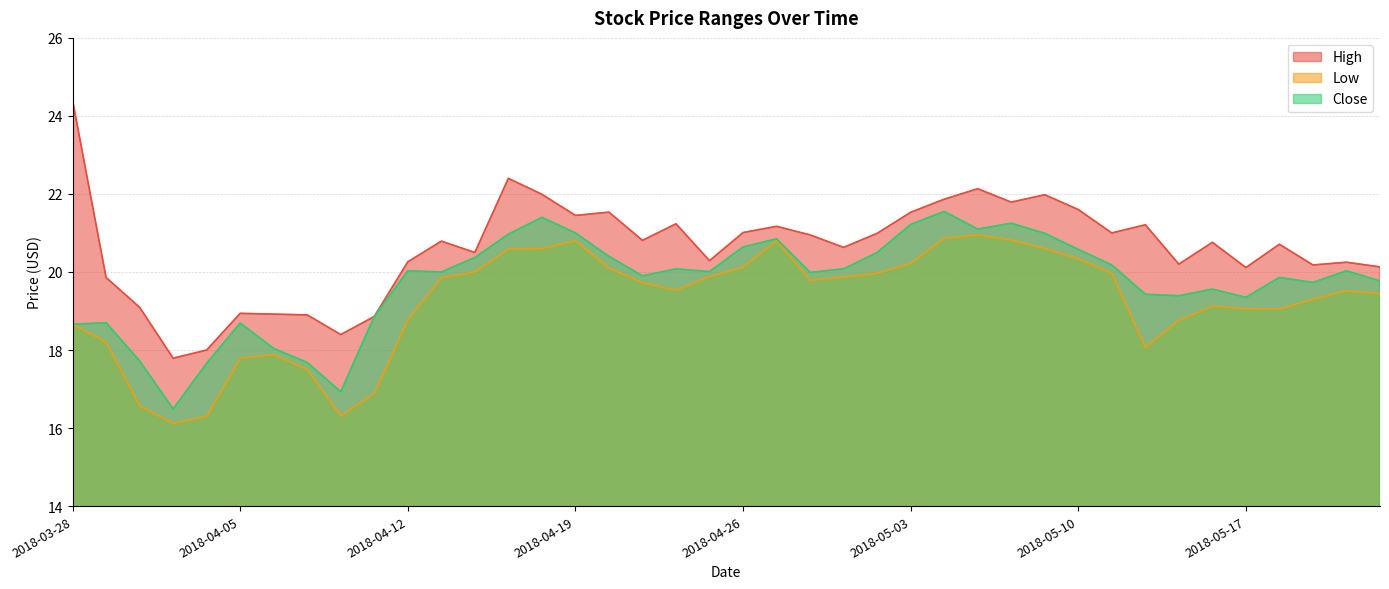

True or false: Close and Low intersect in this chart.

False